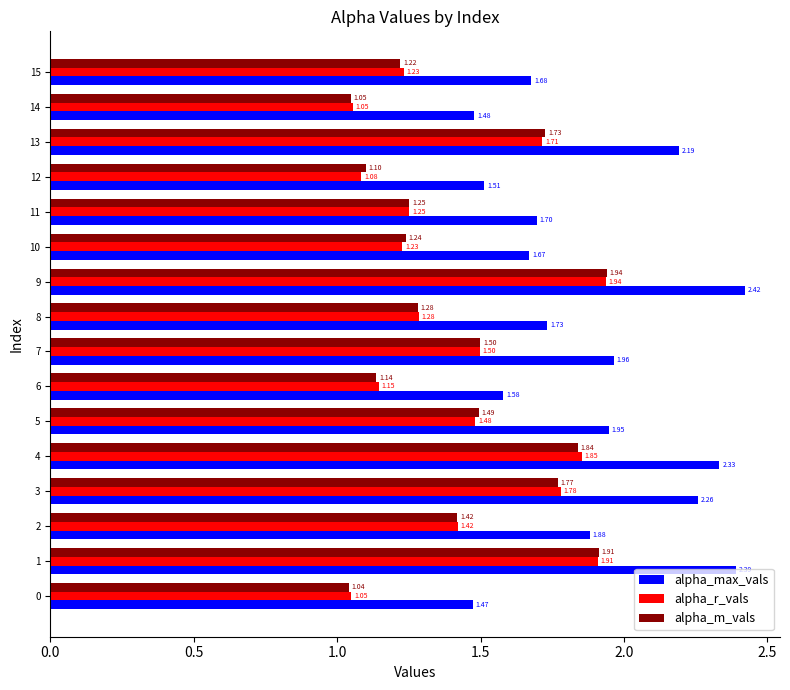

What is the difference between the alpha_m_vals values at 7 and 14?

0.5